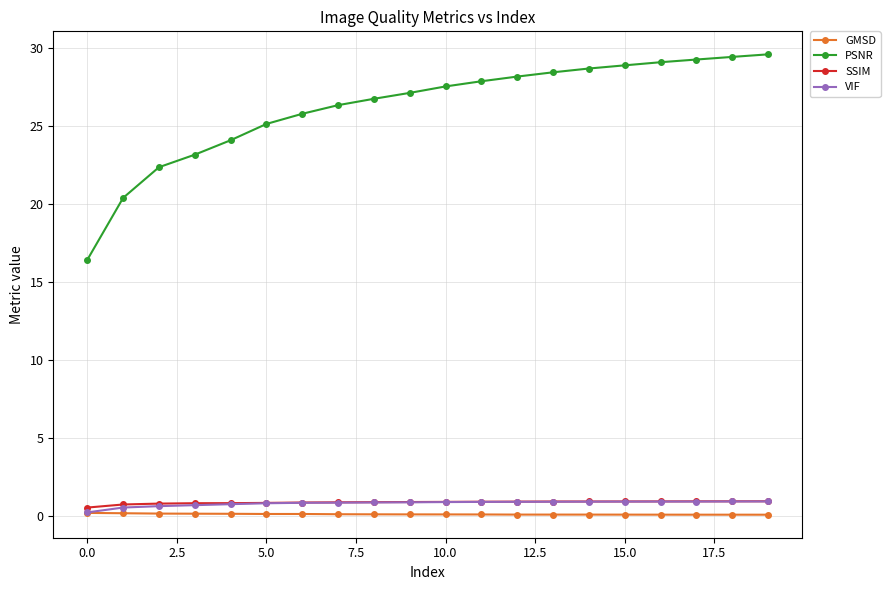

What is the minimum value for GMSD?

0.1